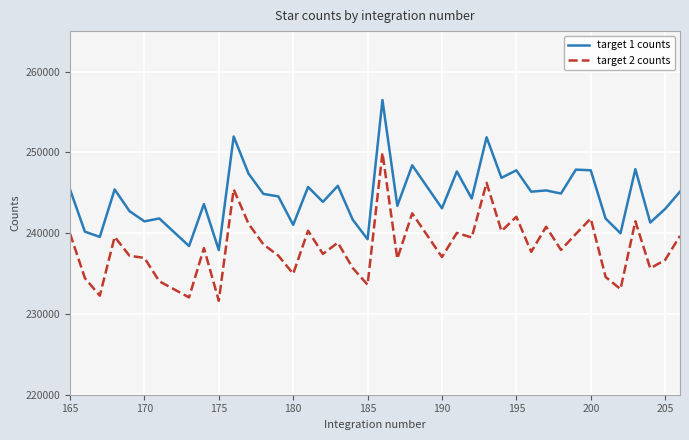

List the series in order of their overall mean, lowest first.

target 2 counts, target 1 counts